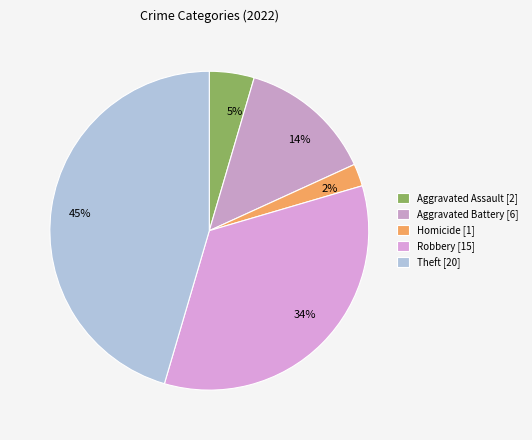

Count the number of slices in the pie.

5